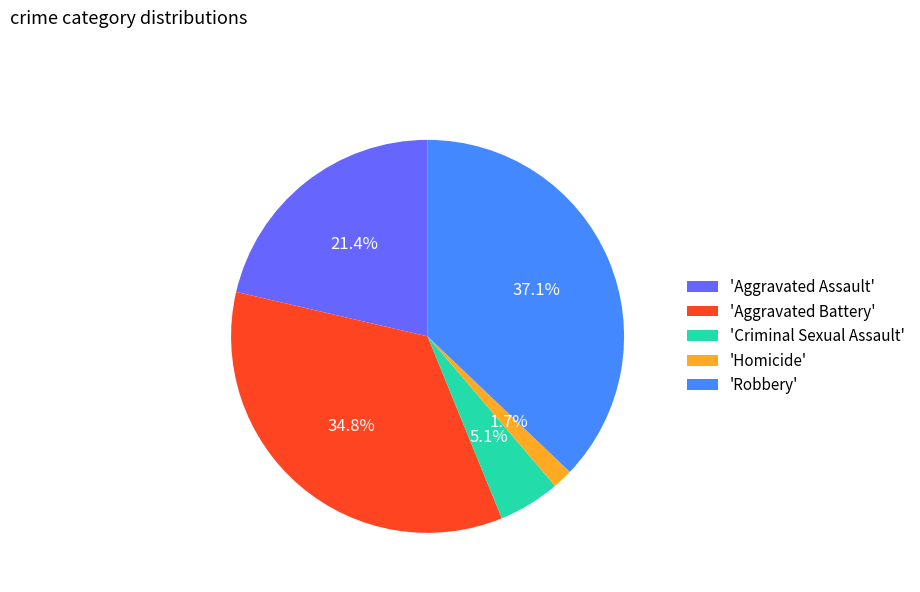

Which slice is the smallest?

'Homicide'